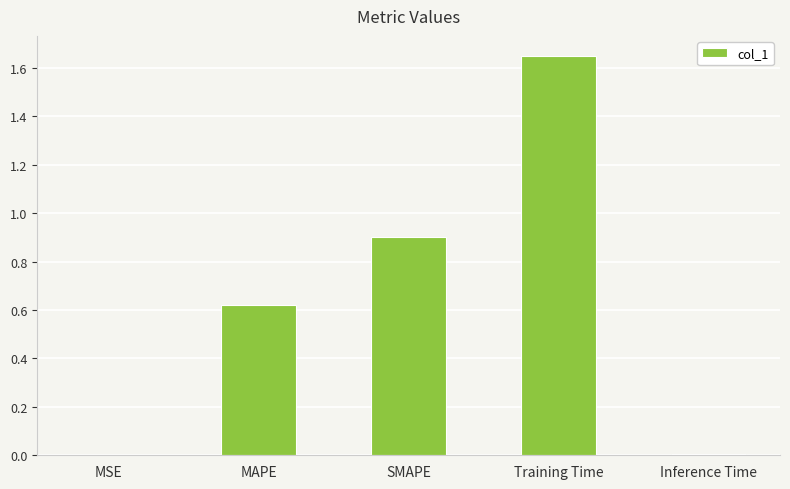

The value at SMAPE is 1.4. True or false?

False